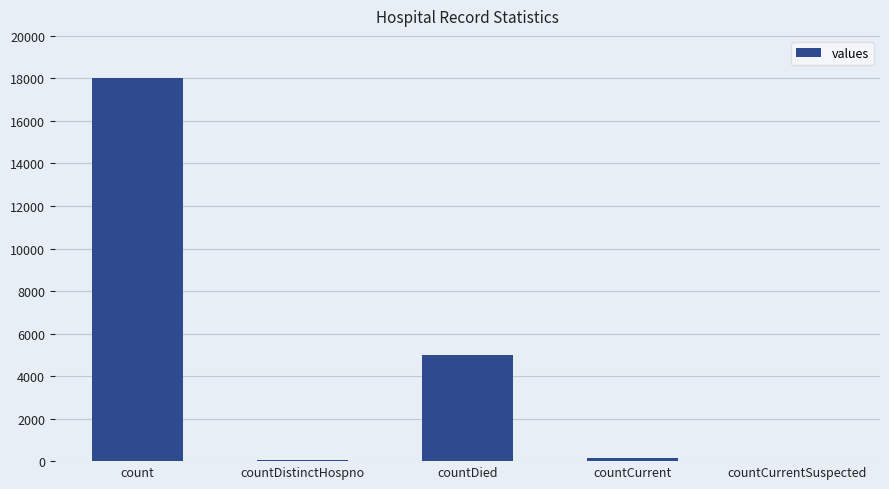

At which label is the value closest to 9012?

countDied